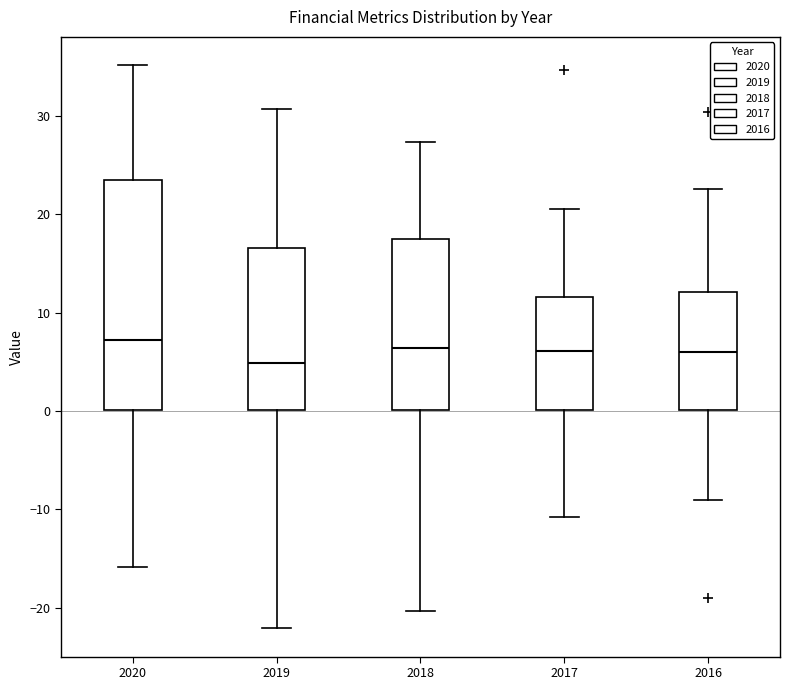

Where does the upper whisker of the box at x = 2019 end on the y-axis? The values are not printed on the chart, so give them approximately, as read against the axis.

31